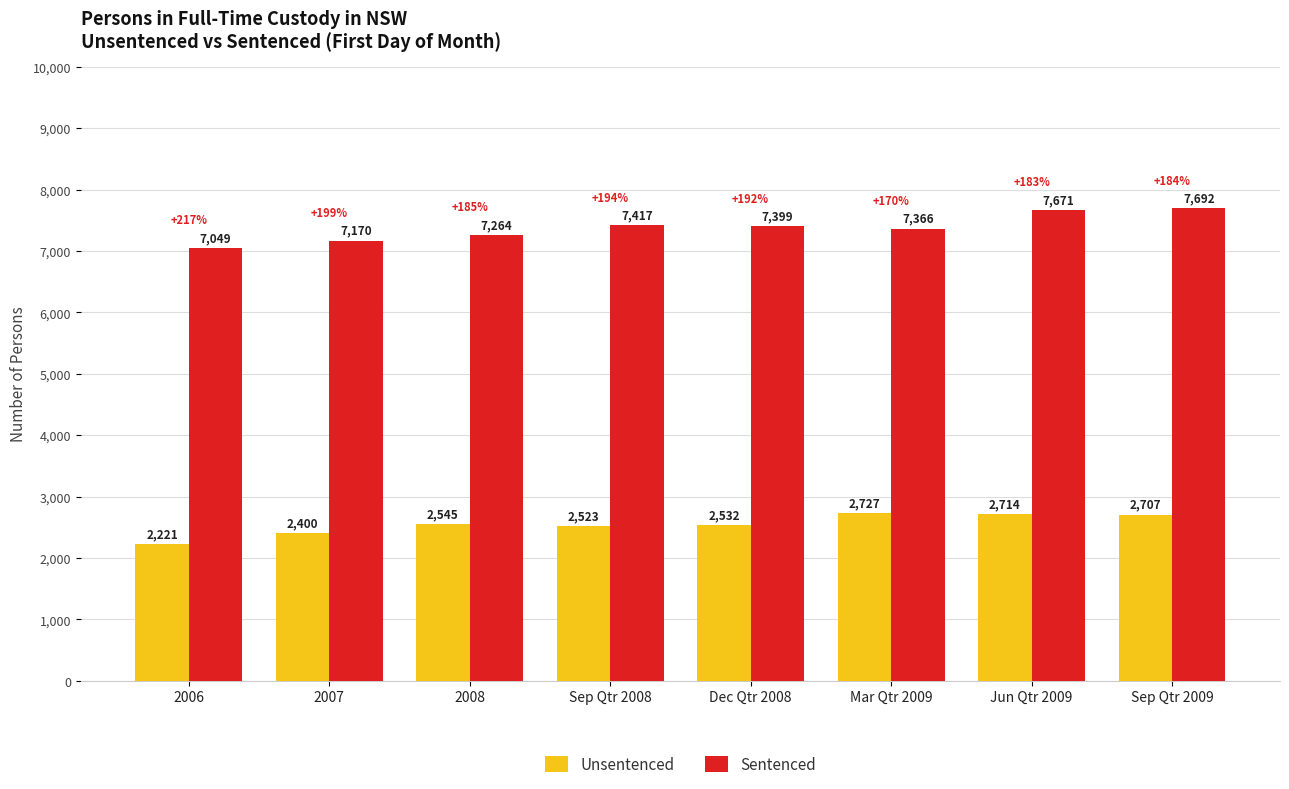

What is the difference between the maximum and minimum values in the Sentenced series?

643